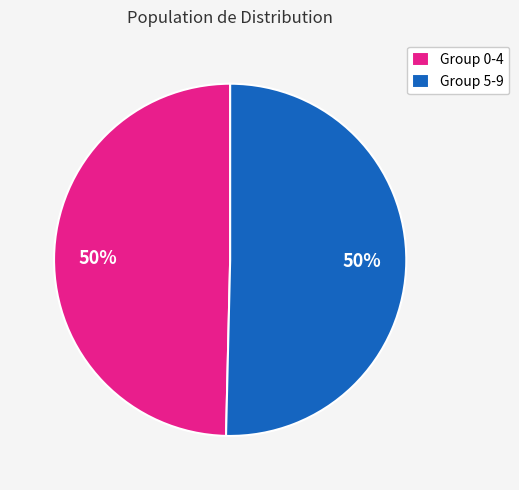

The Group 5-9 slice represents 50% of the pie. True or false?

True